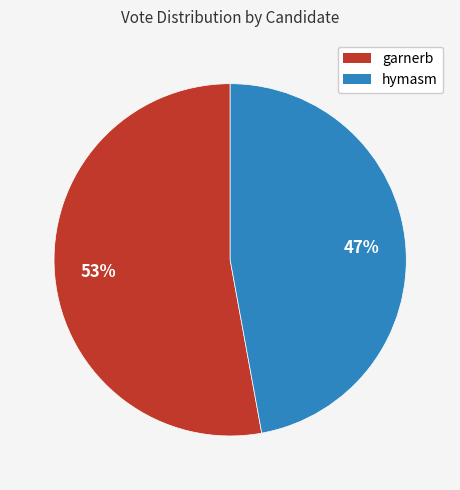

True or false: hymasm accounts for 53% of the total.

False